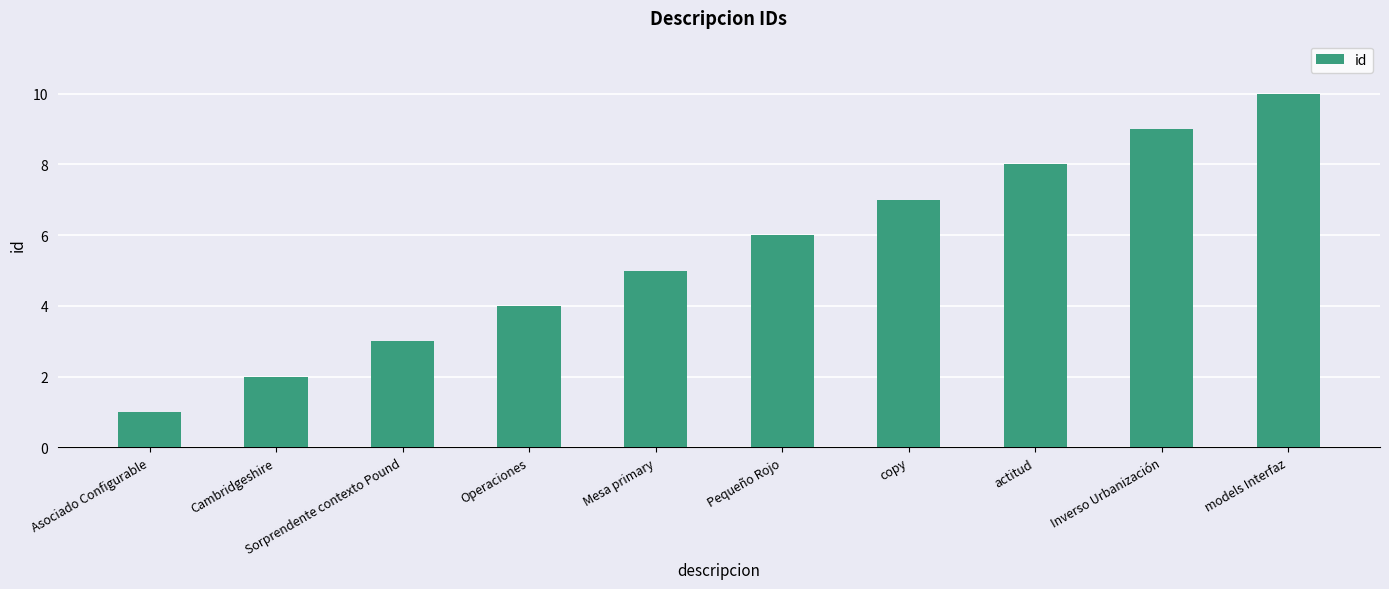

Count the values in the range 3 to 8.

6